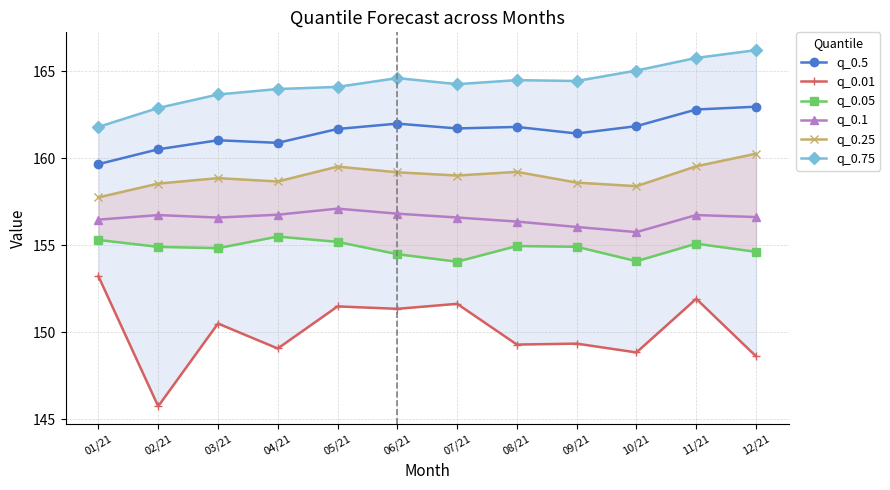

What is the average value of the q_0.01 series?

150.1